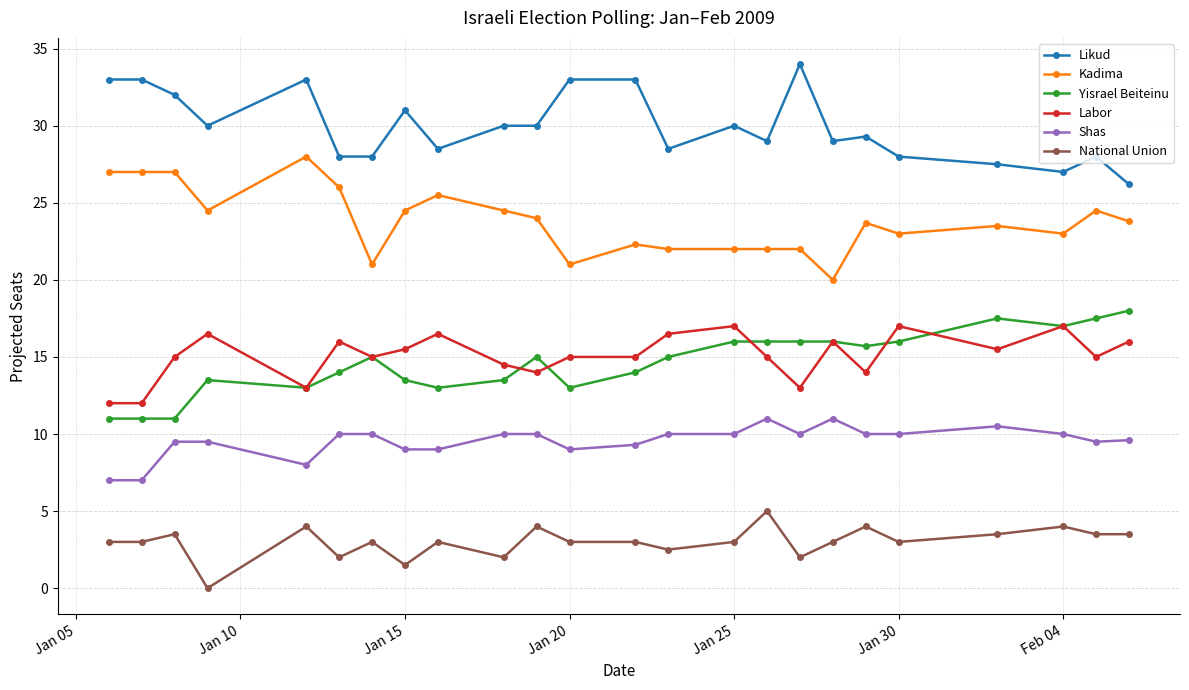

True or false: Likud has more than 0 points higher than both neighbors.

True